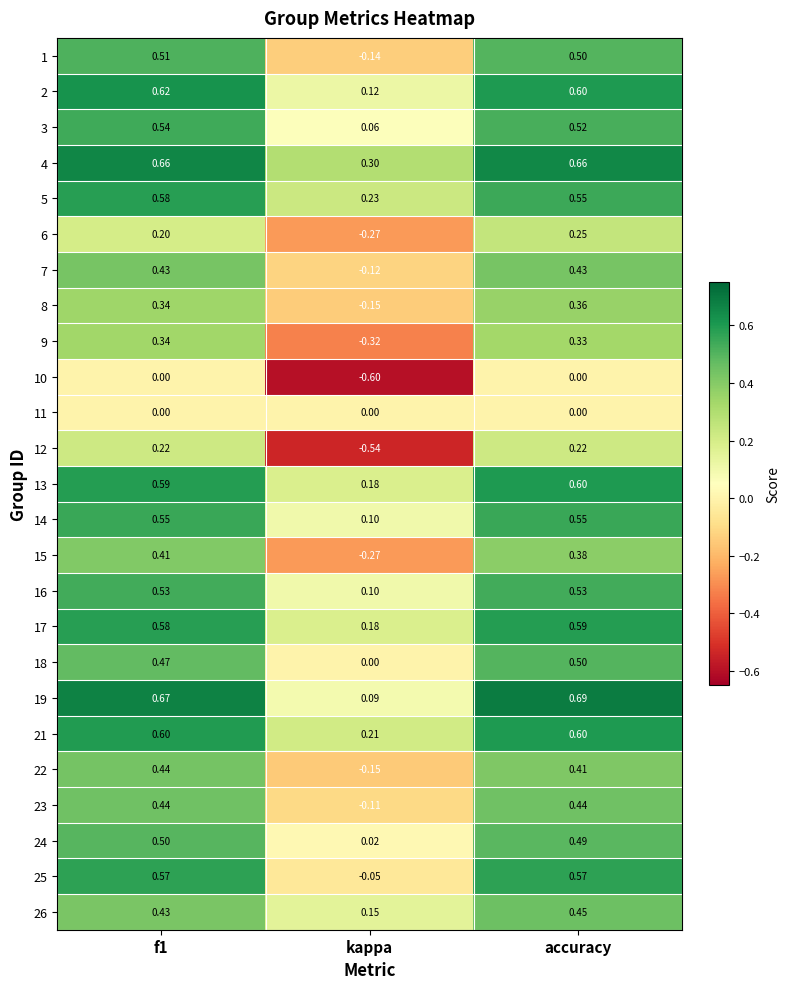

At which label is 25 closest to 0?

kappa